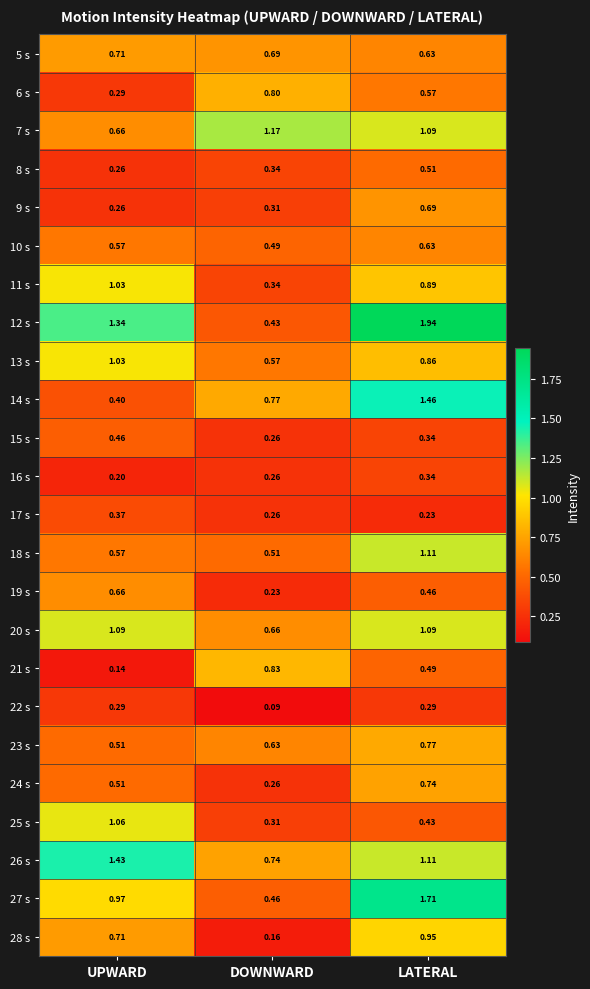

Count the number of data series in this chart.

24